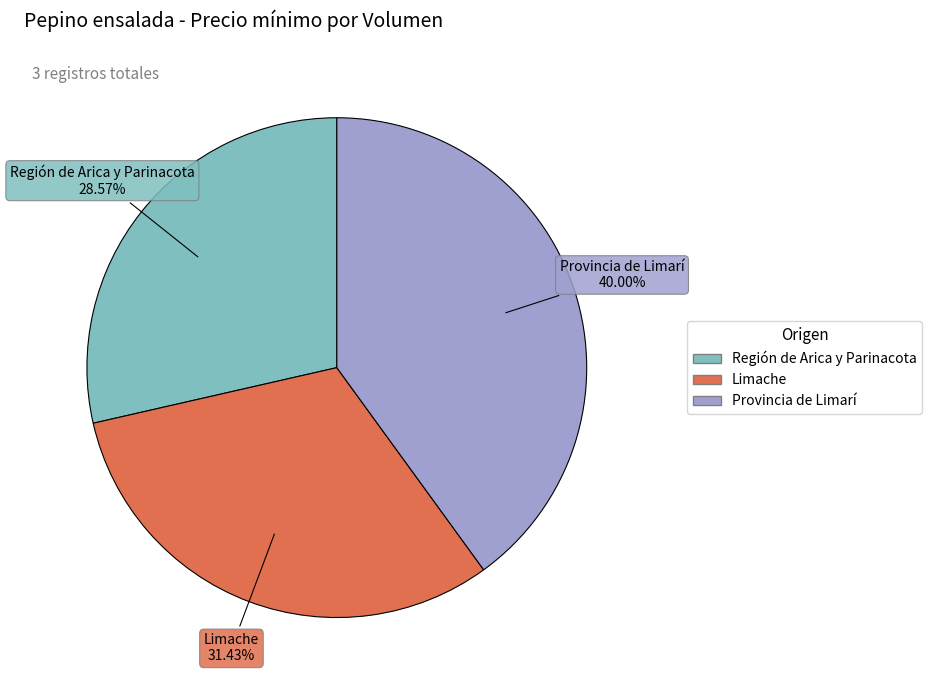

To the nearest percent, what is the average slice percentage?

33%